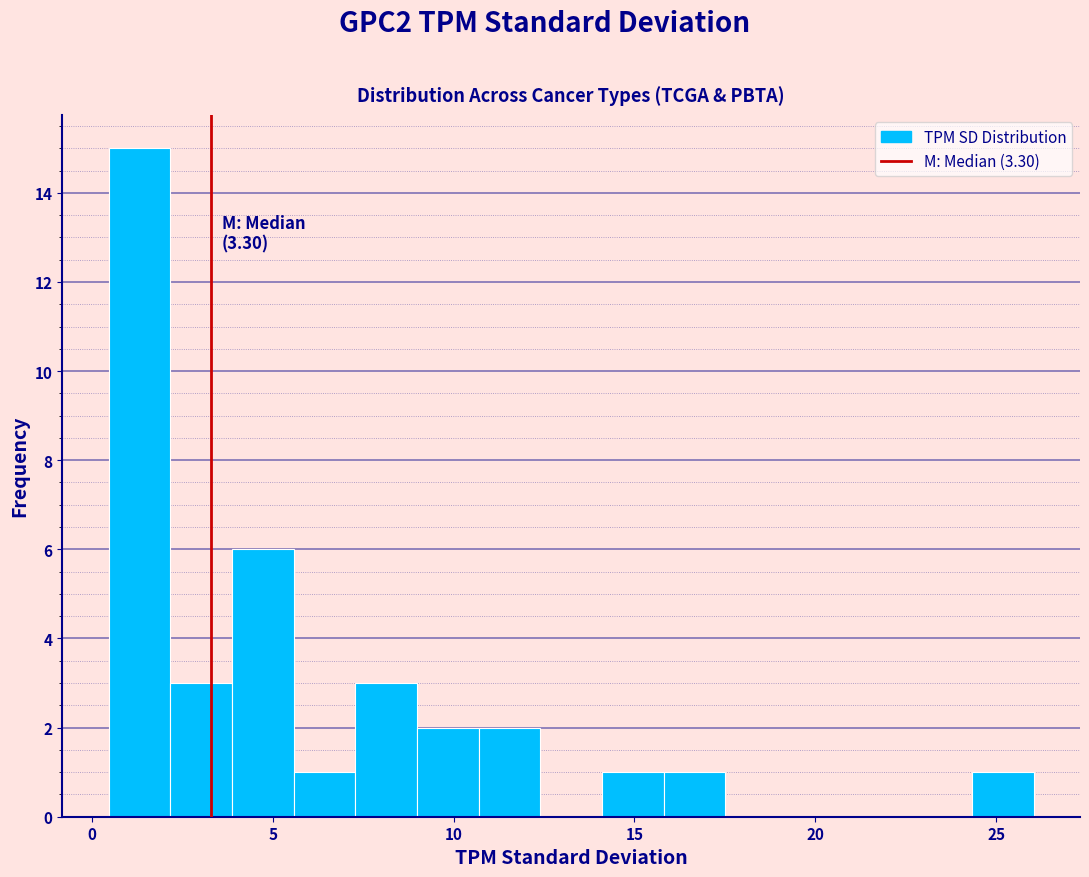

Read against the x-axis, roughly where is the centre of the tallest bar?

1.5